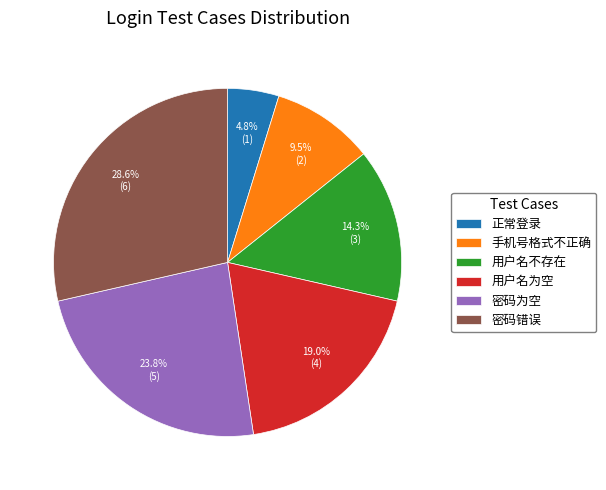

How many segments does this pie chart have?

6